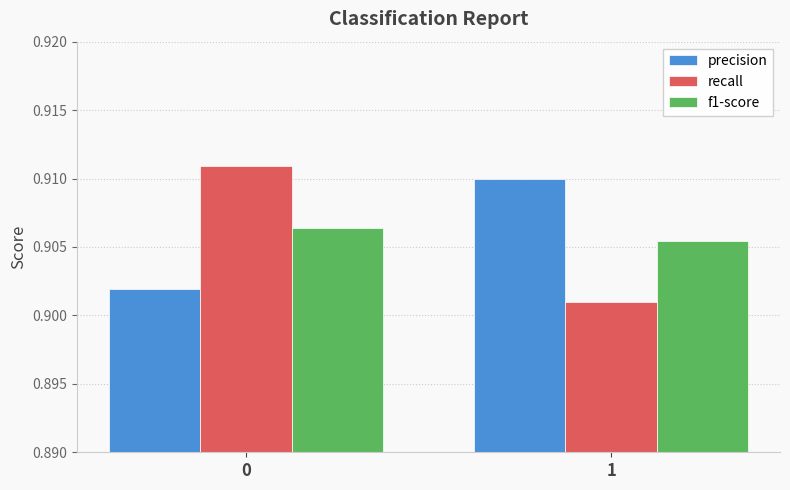

At which label is recall closest to 0?

1